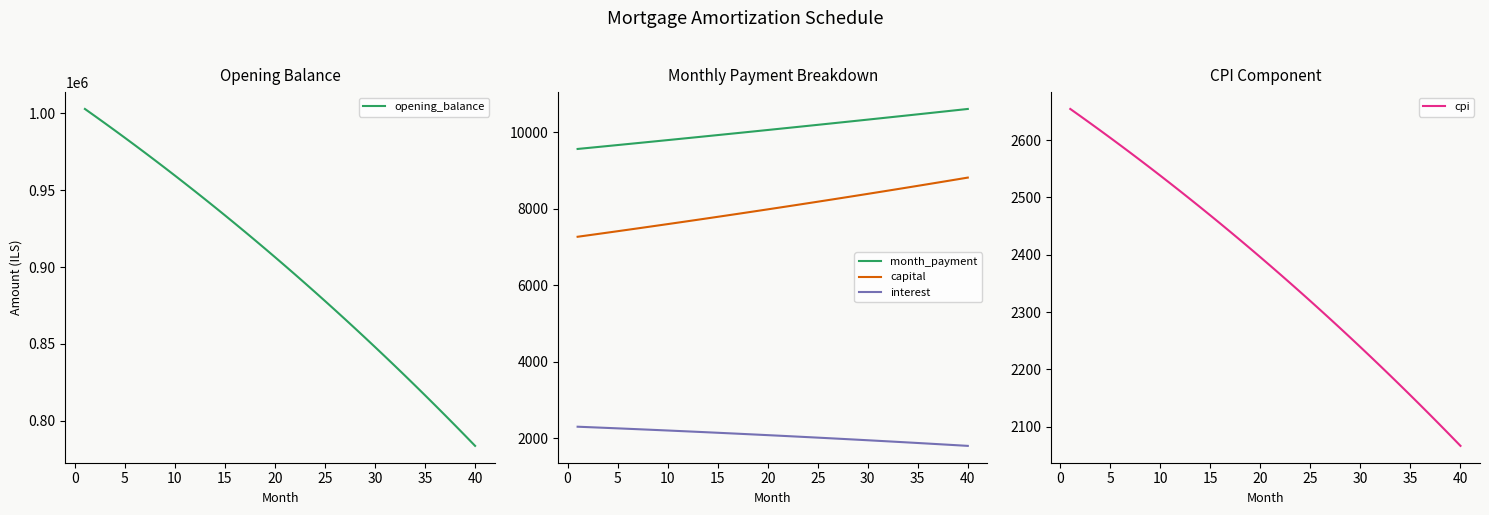

True or false: capital and interest intersect in this chart.

False